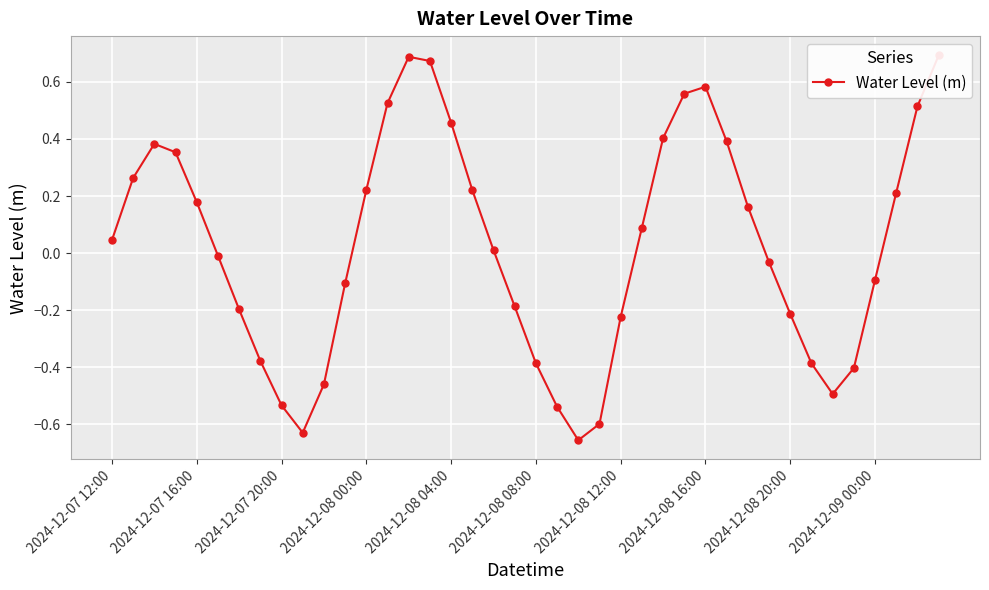

How many series are shown in this chart?

1